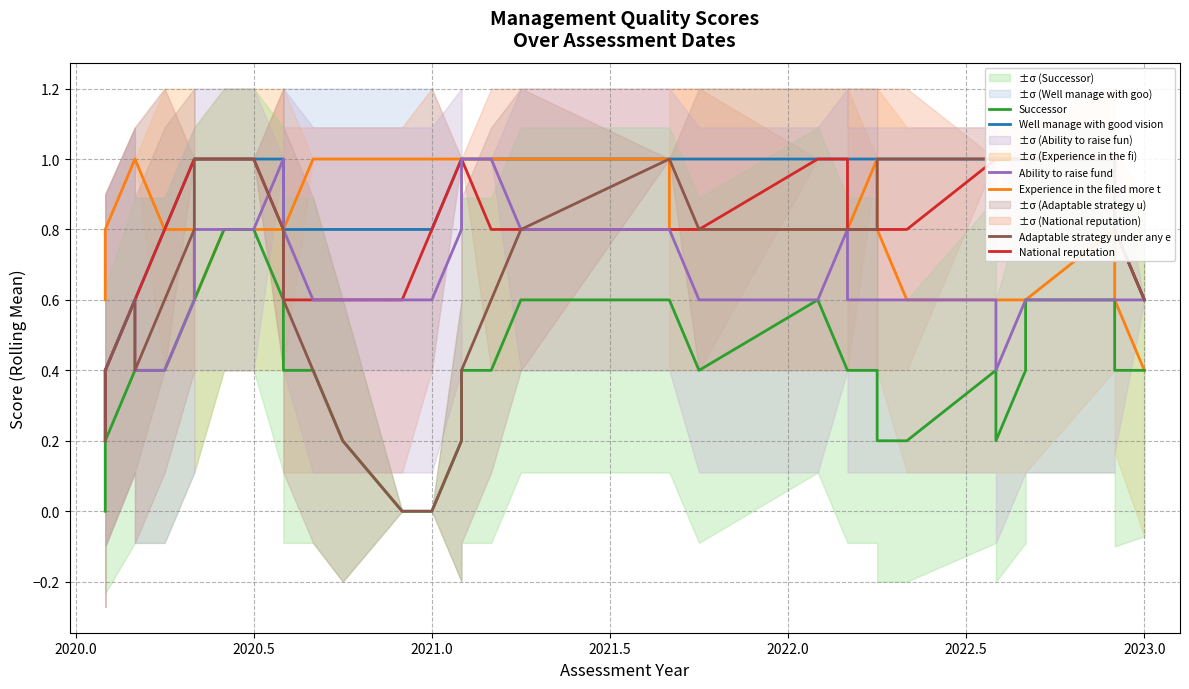

What is the value of the National reputation point at the 23rd from the left?

0.8